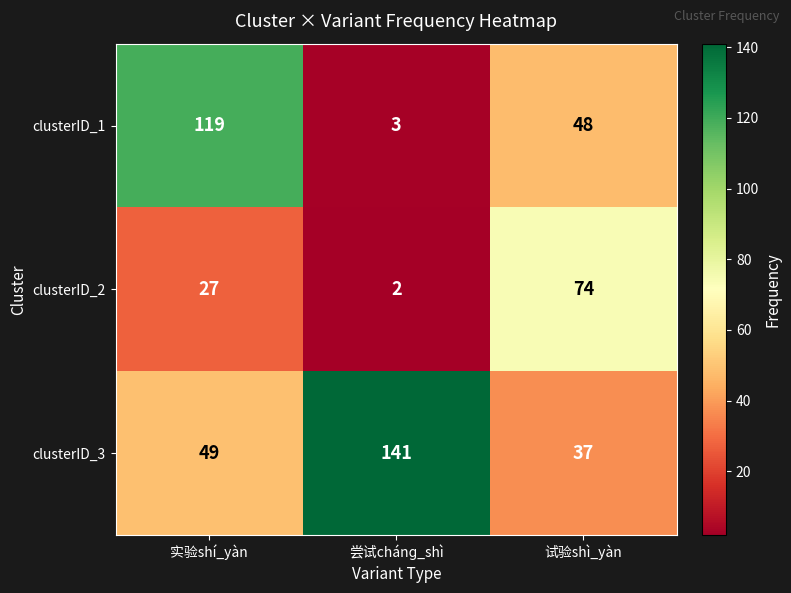

List the labels in order of clusterID_3 value, smallest first.

试验shì_yàn, 实验shí_yàn, 尝试chánɡ_shì